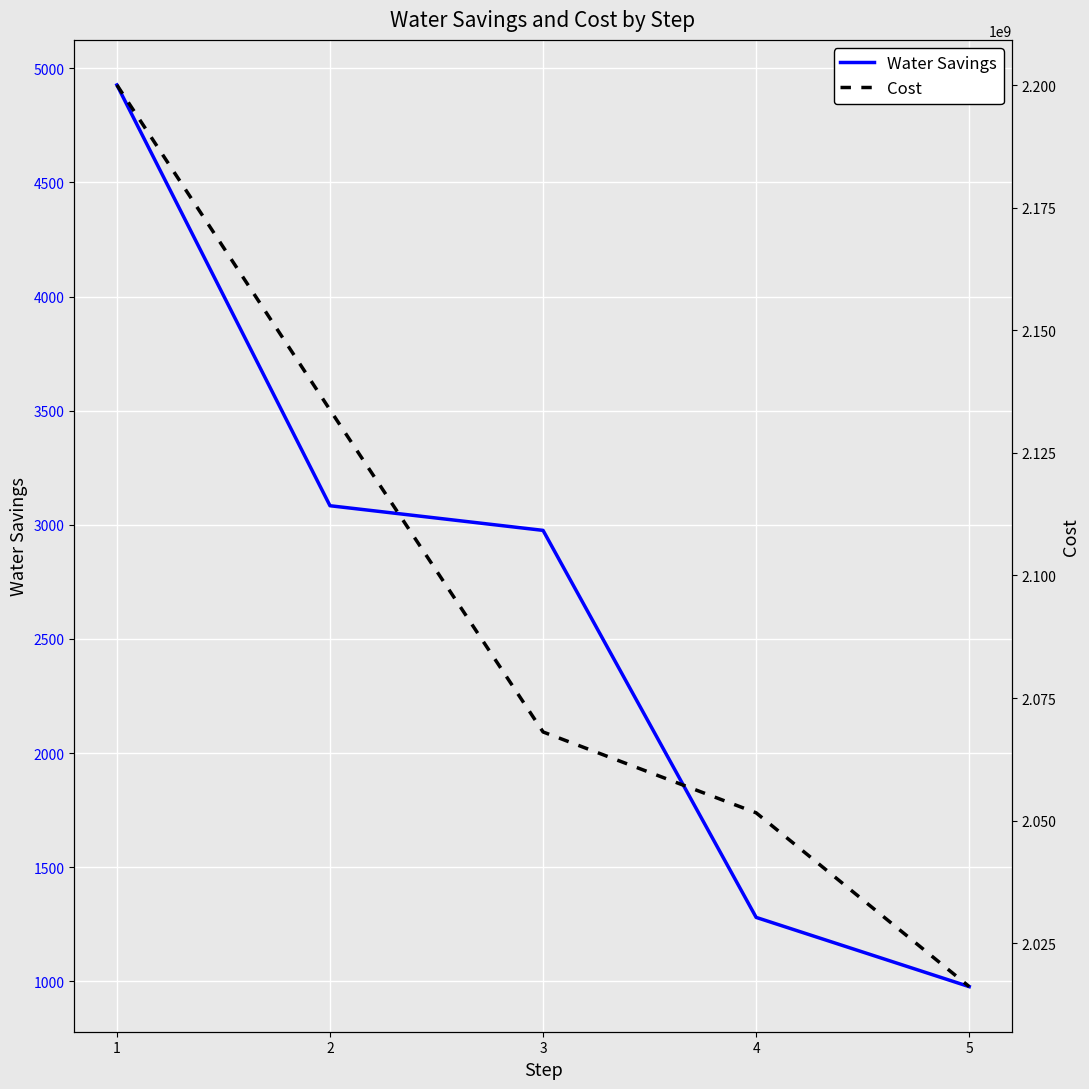

Reading left to right, transcribe all the data shown in this chart.

Water Savings: 1=4926.6	2=3083.7	3=2975.7	4=1280.6	5=977.3
Cost: 1=2200038320.0	2=2133782900.0	3=2068081880.0	4=2051590020.0	5=2016137680.0